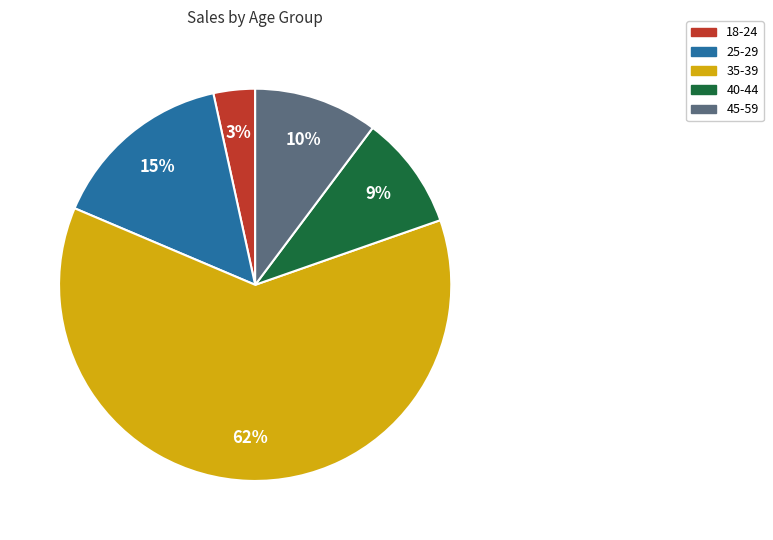

To the nearest percent, what is the difference between the 18-24 and 25-29 slice percentages?

12%